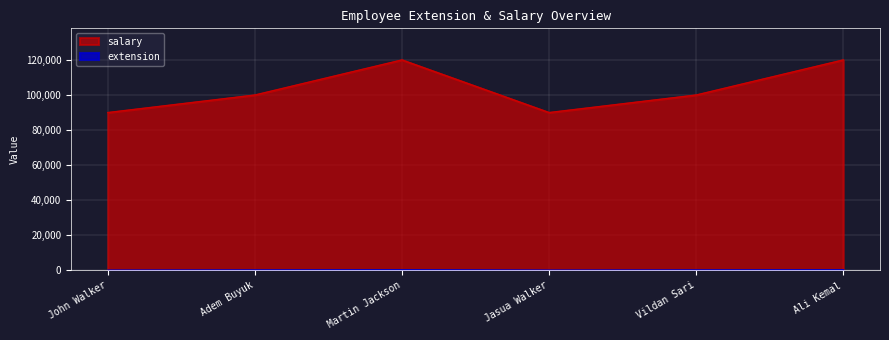

Does the chart display data point markers on the line(s)?

No